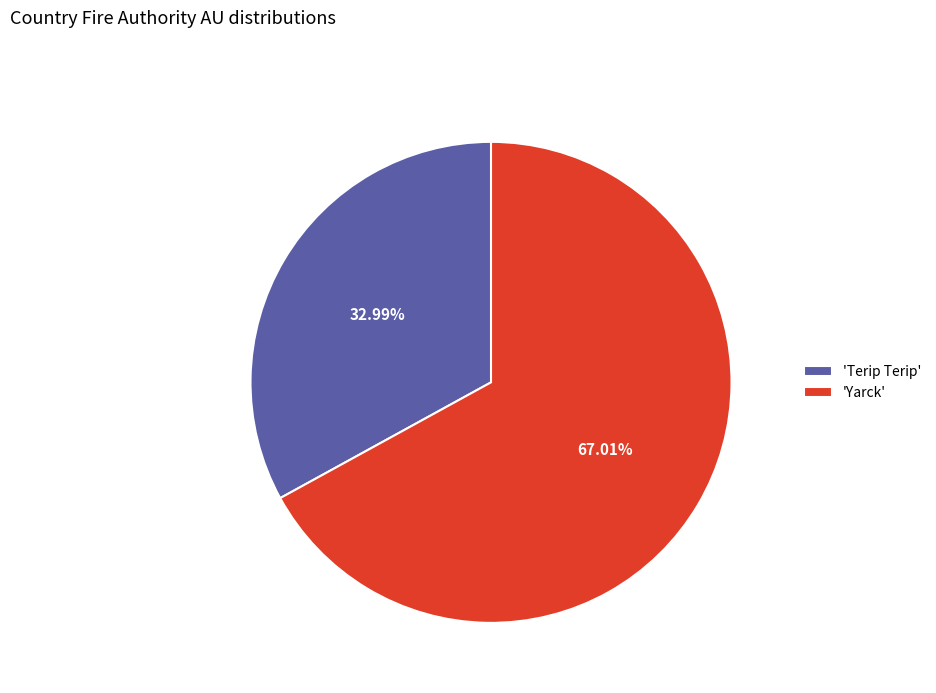

How many segments does this pie chart have?

2